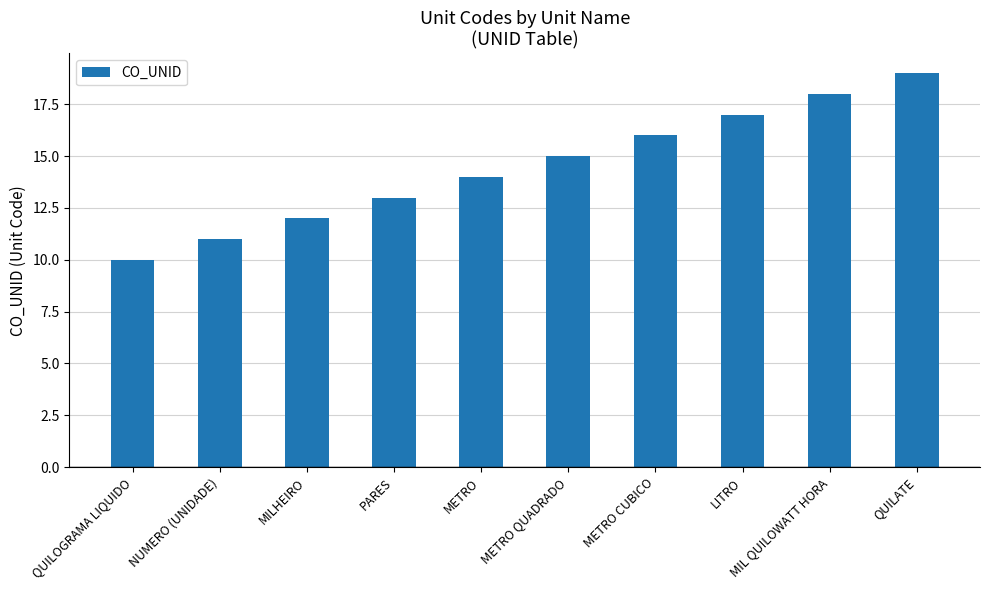

What is the change in value from METRO CUBICO to QUILATE?

+3